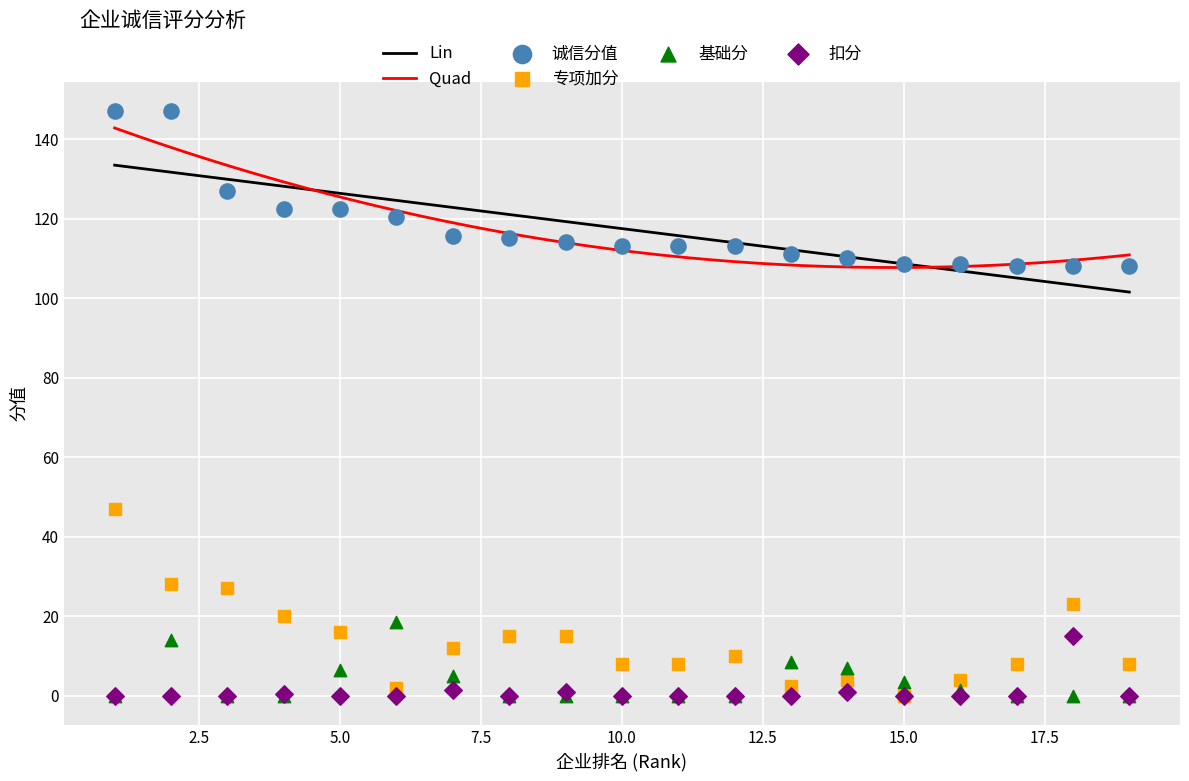

Is the value of 专项加分 at 100 greater than the value of 基础分 at 100?

Yes